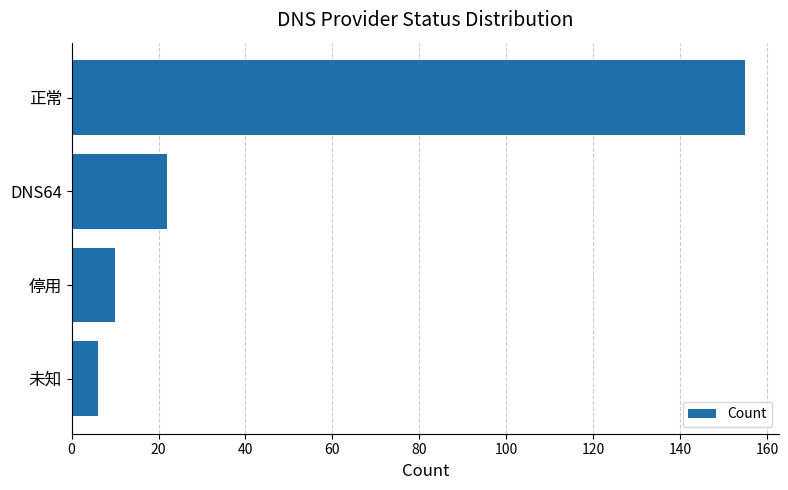

Rank the categories by value from highest to lowest.

正常, DNS64, 停用, 未知